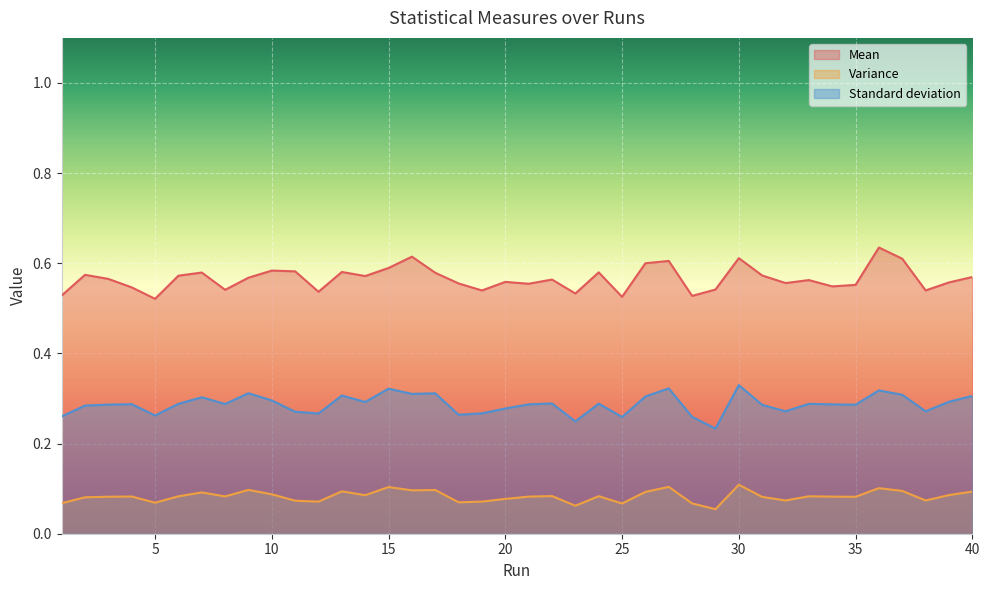

Reading right to left, what are all the values shown in this chart?

Mean: 0.6	0.6	0.5	0.6	0.6	0.6	0.5	0.6	0.6	0.6	0.6	0.5	0.5	0.6	0.6	0.5	0.6	0.5	0.6	0.6	0.6	0.5	0.6	0.6	0.6	0.6	0.6	0.6	0.5	0.6	0.6	0.6	0.5	0.6	0.6	0.5	0.5	0.6	0.6	0.5
Variance: 0.1	0.1	0.1	0.1	0.1	0.1	0.1	0.1	0.1	0.1	0.1	0.1	0.1	0.1	0.1	0.1	0.1	0.1	0.1	0.1	0.1	0.1	0.1	0.1	0.1	0.1	0.1	0.1	0.1	0.1	0.1	0.1	0.1	0.1	0.1	0.1	0.1	0.1	0.1	0.1
Standard deviation: 0.3	0.3	0.3	0.3	0.3	0.3	0.3	0.3	0.3	0.3	0.3	0.2	0.3	0.3	0.3	0.3	0.3	0.2	0.3	0.3	0.3	0.3	0.3	0.3	0.3	0.3	0.3	0.3	0.3	0.3	0.3	0.3	0.3	0.3	0.3	0.3	0.3	0.3	0.3	0.3